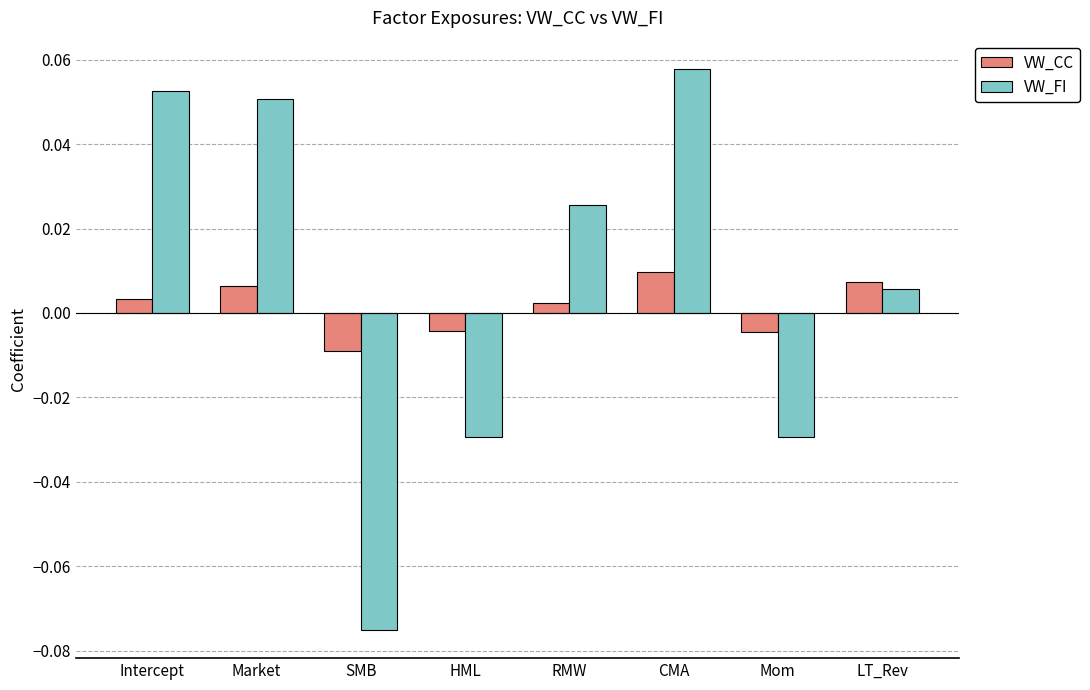

Between Market and SMB, which series saw the biggest shift?

VW_FI